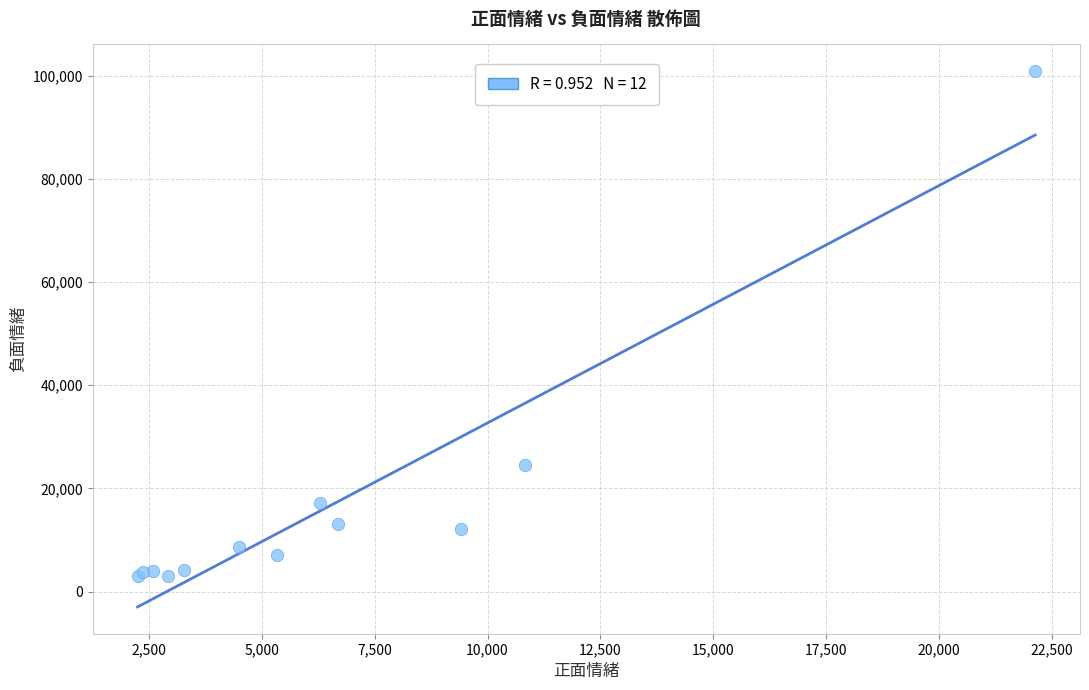

What Y value in the scatter plot is closest to 51956?

24575